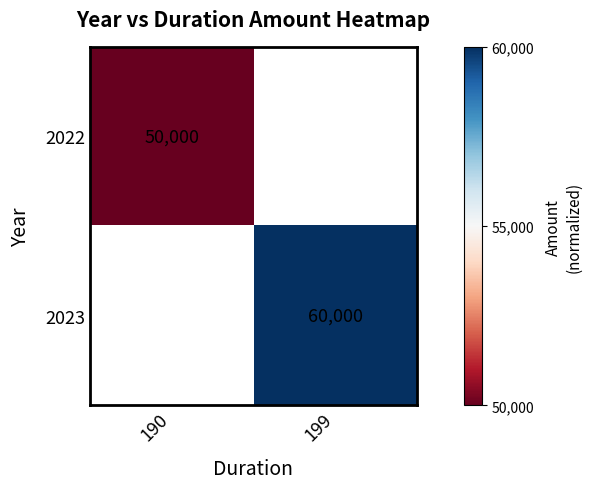

Between 190 and 199, which is larger?

199